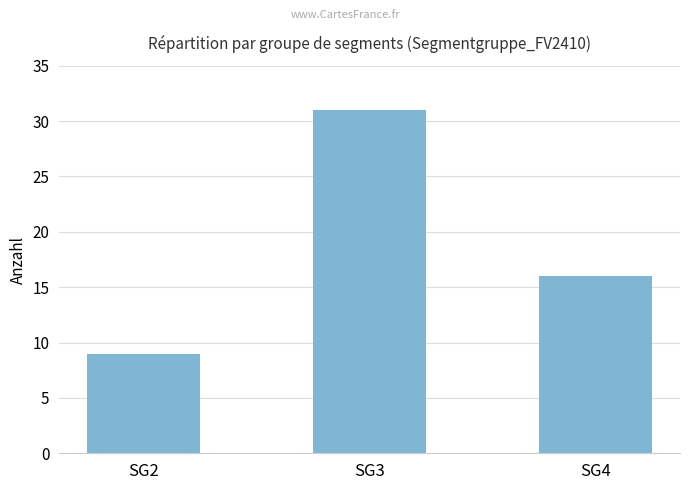

What is the difference between the maximum and second lowest values?

15